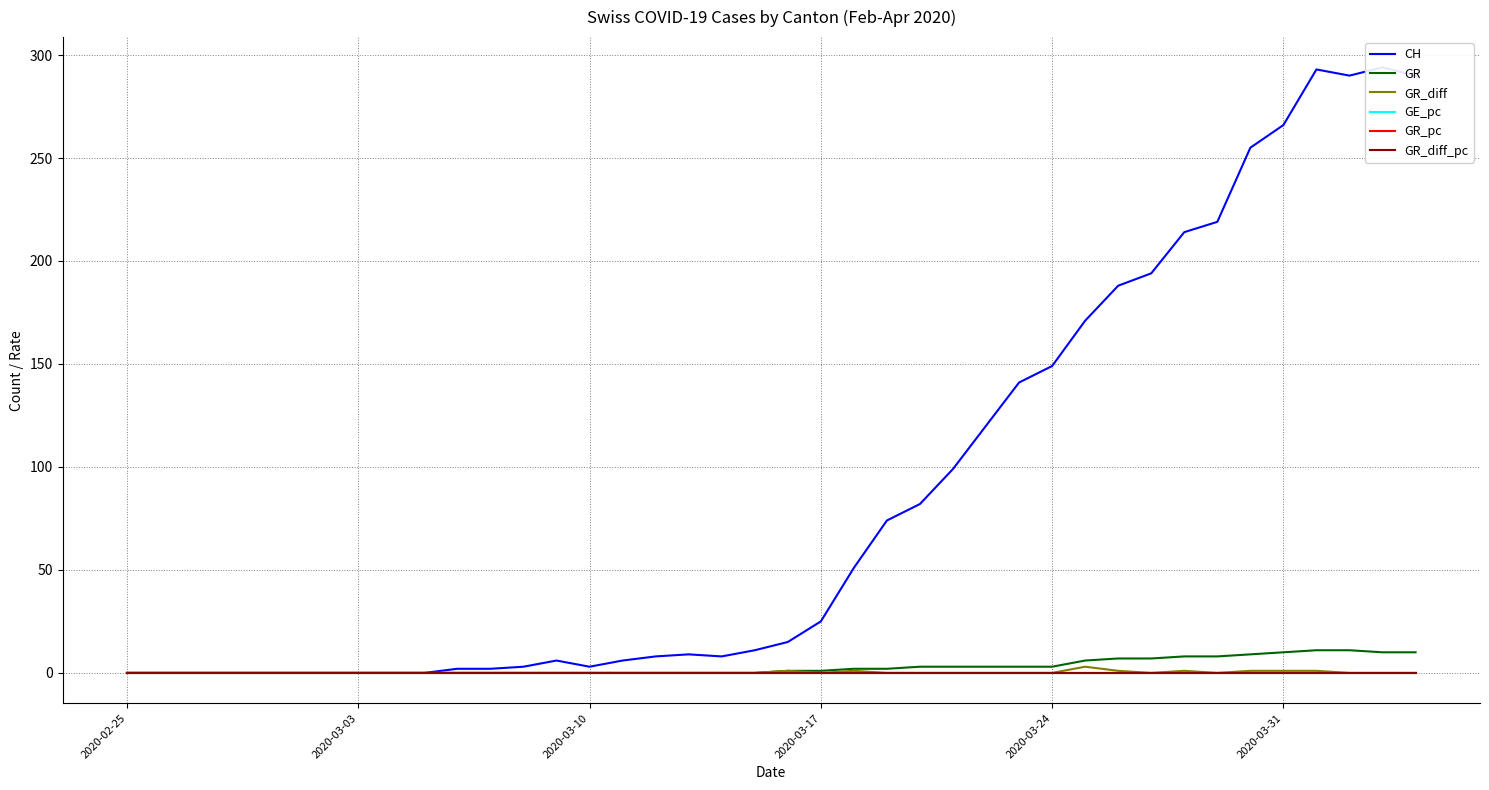

What is the highest value of the GR series?

11.0